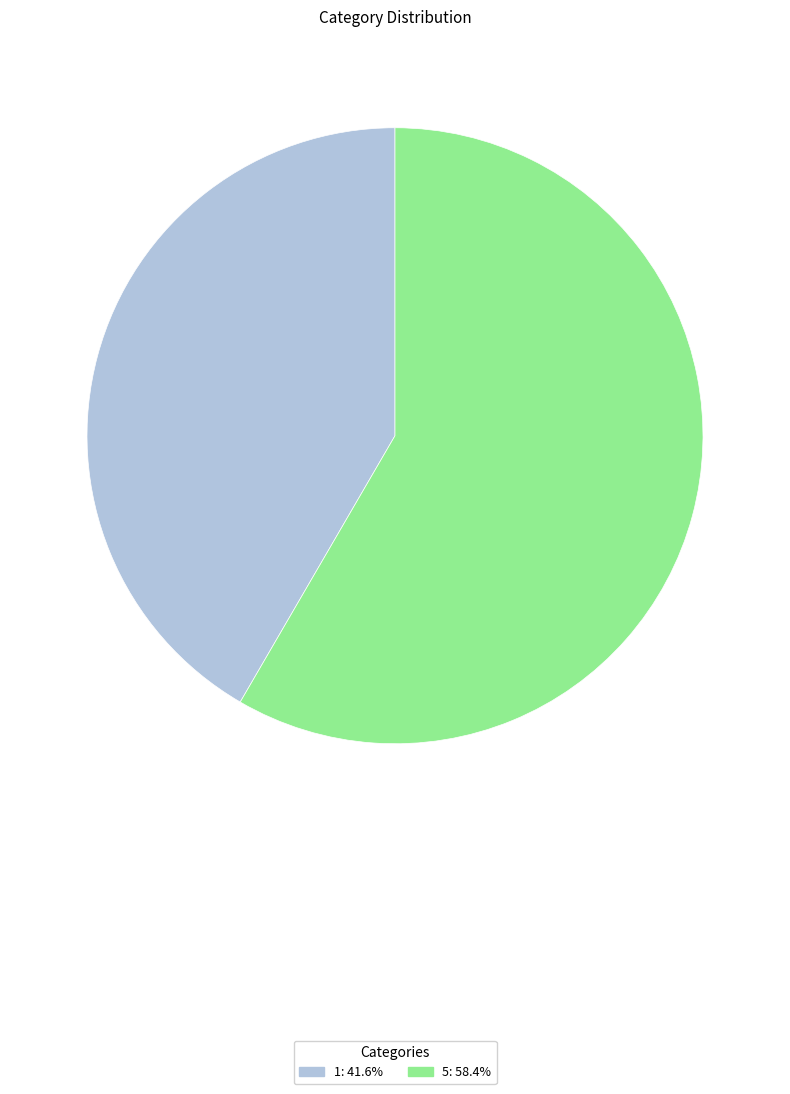

Rank the categories by value from highest to lowest.

5, 1